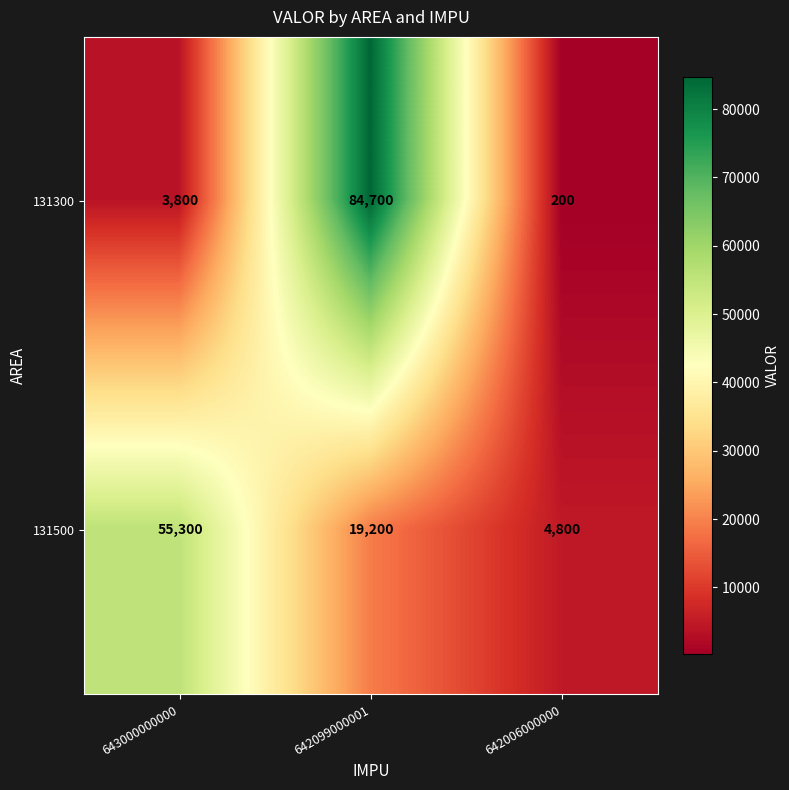

List the series in order of their peak value, highest first.

131300, 131500